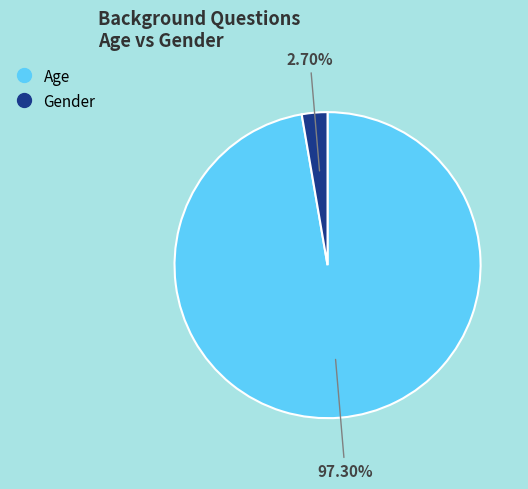

Rank the categories by value from highest to lowest.

Age, Gender